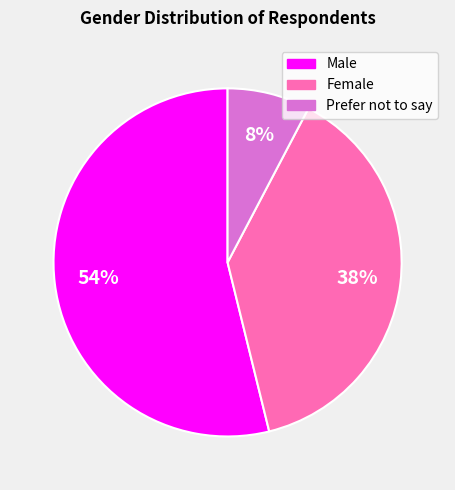

To the nearest percent, what is the difference between the largest and smallest slice percentages?

46%